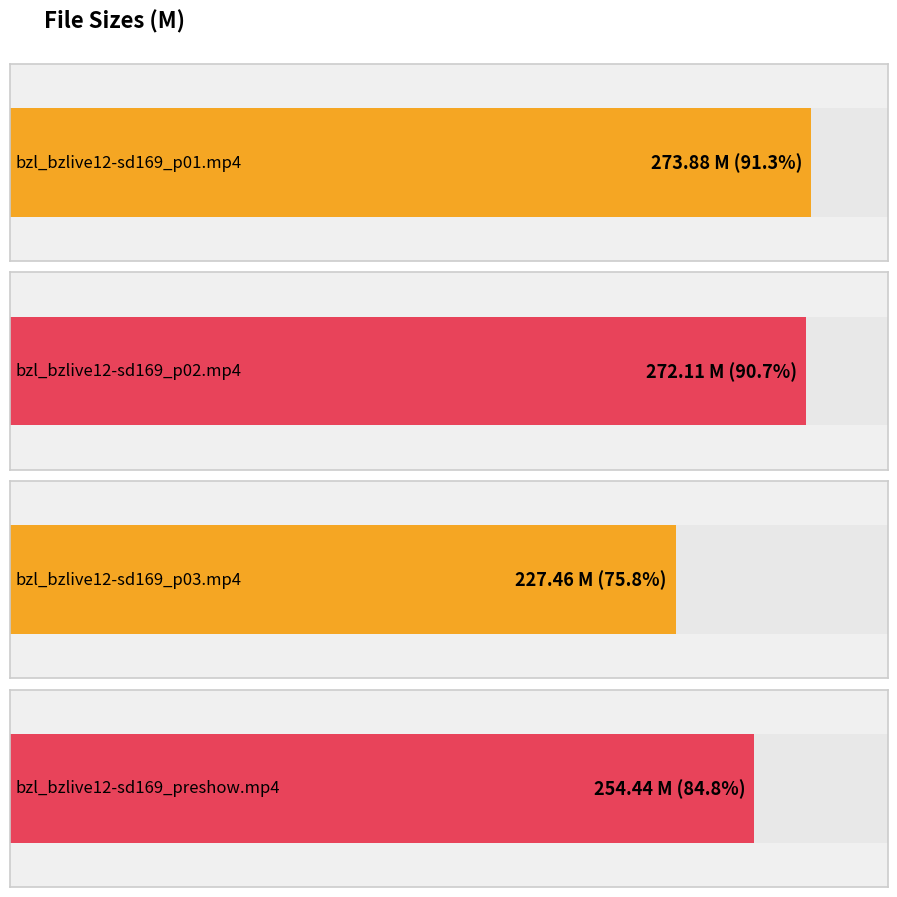

Reading right to left, extract all data points from this chart.

254.4	227.5	272.1	273.9